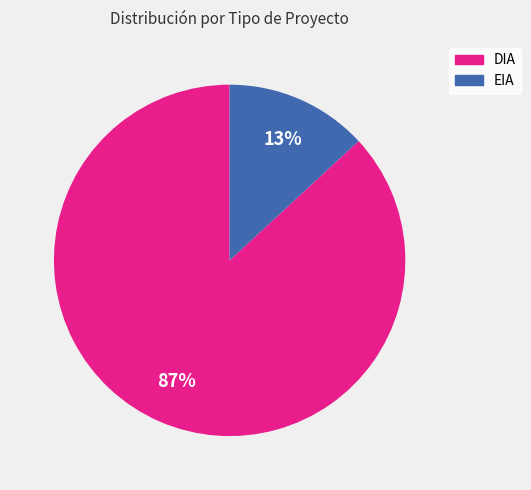

True or false: DIA accounts for 92% of the total.

False